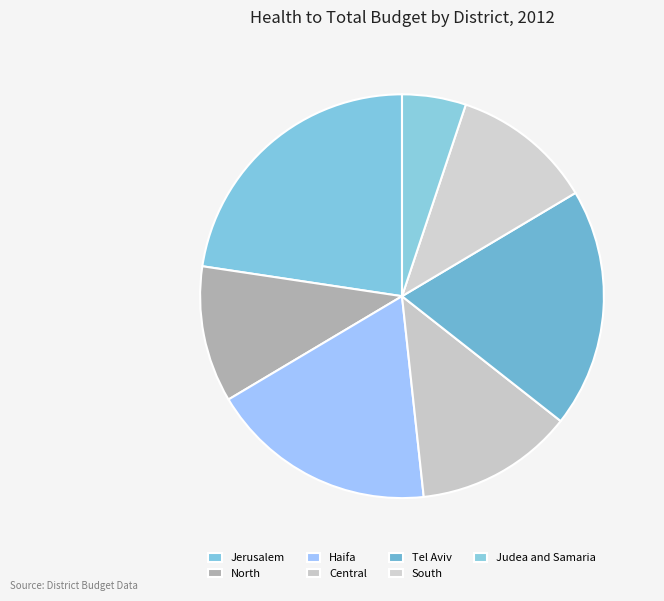

Is the sum of North and Central greater than half?

No